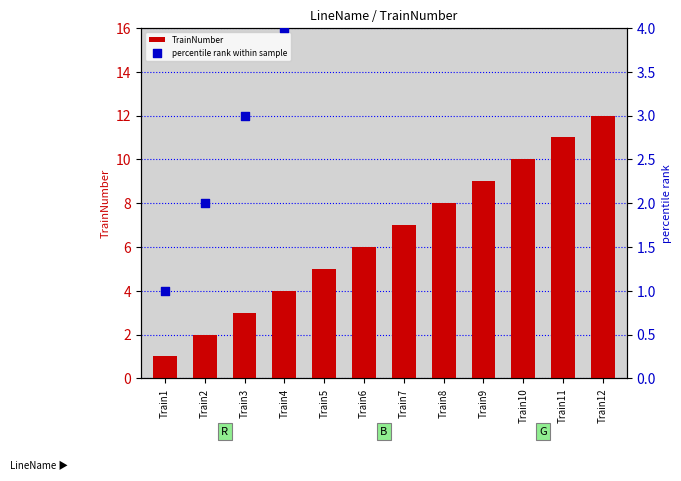

At which category is the sum across all series the highest?

Train12